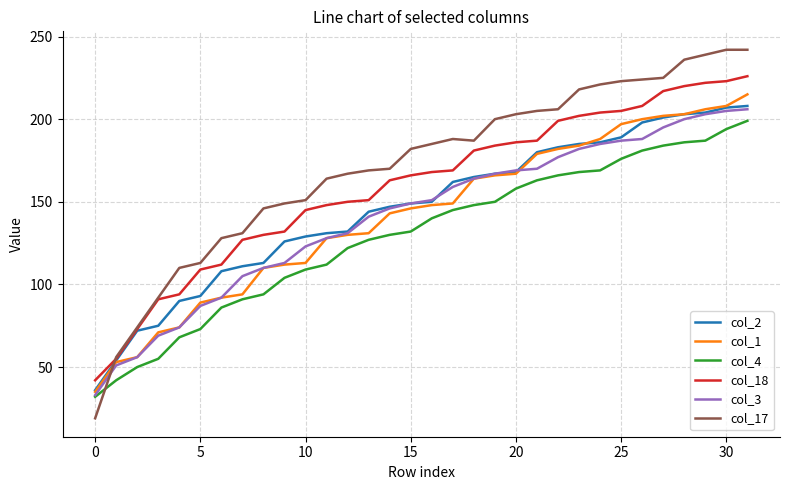

True or false: col_1 and col_4 intersect in this chart.

False